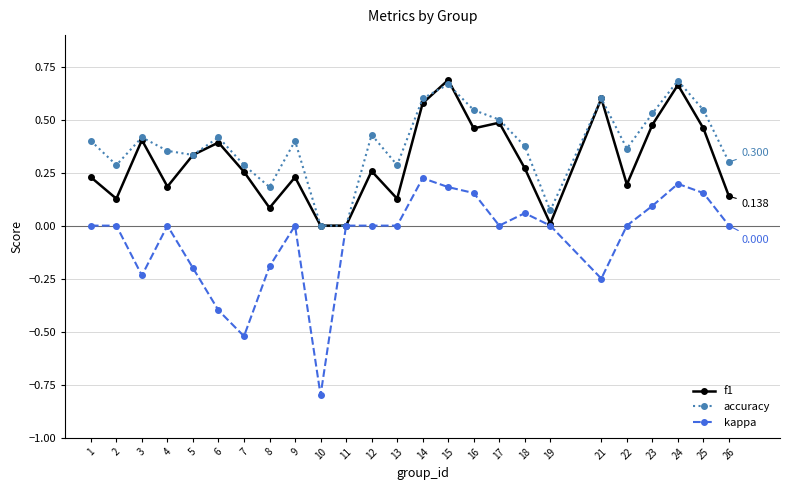

At 23, list the series in order from largest to smallest.

accuracy, f1, kappa